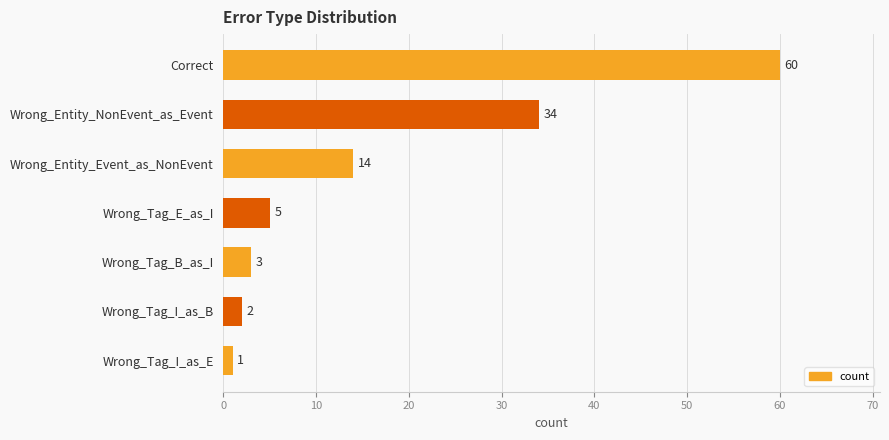

Where is the data nearest to the value 30?

Wrong_Entity_NonEvent_as_Event